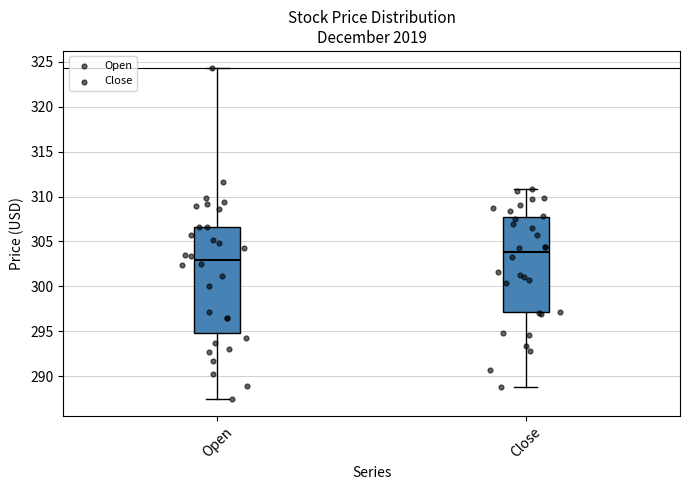

Which box's median line is the highest?

Close